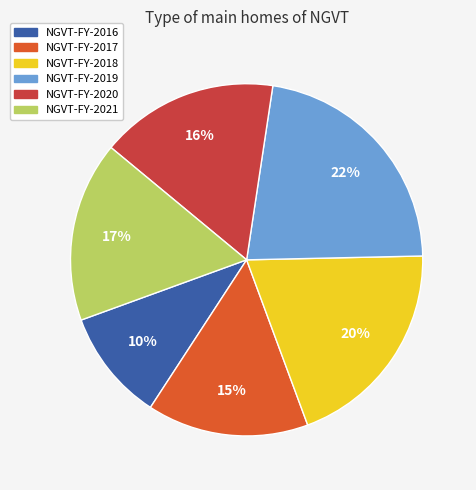

How many slices are in this pie chart?

6